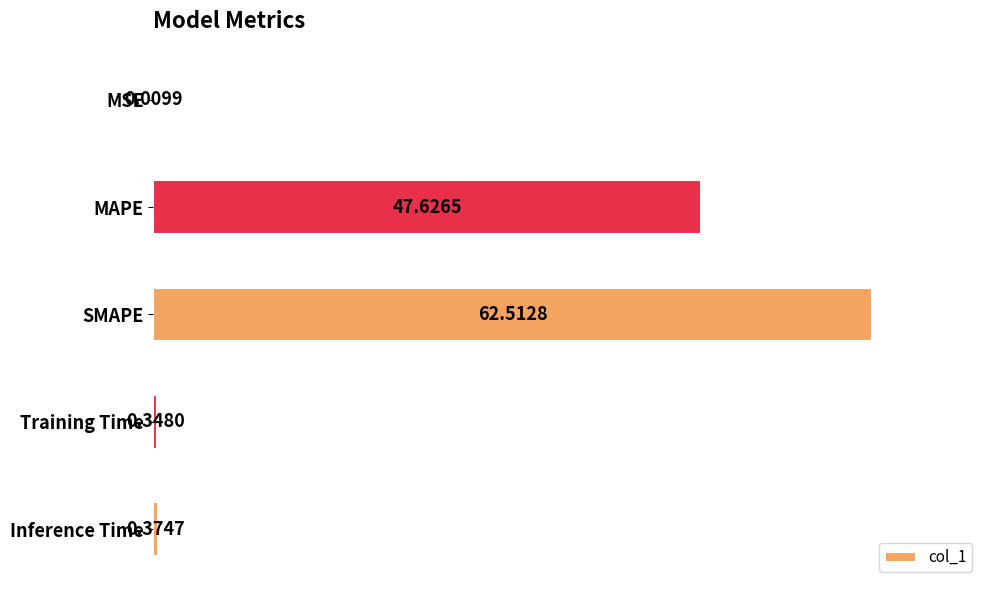

What is the sum of all values?

110.9